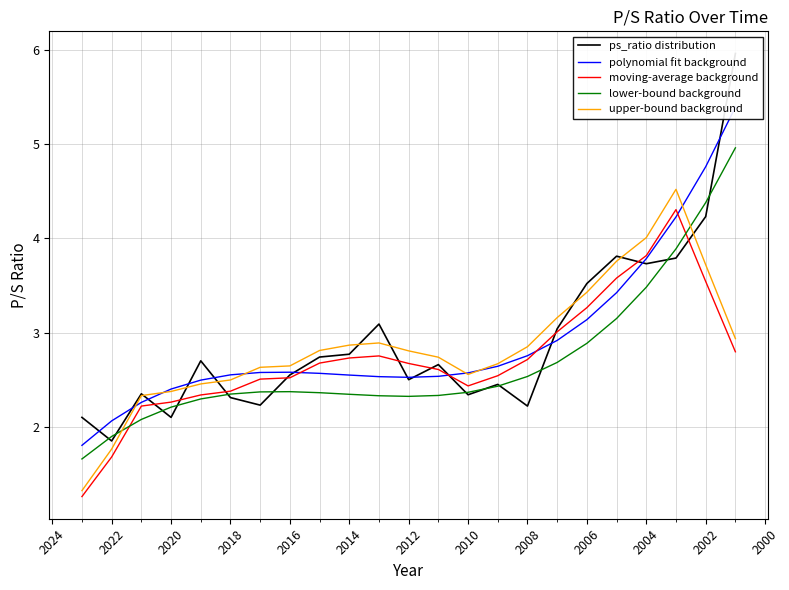

Which has a higher value, 2012 or 2010?

2012